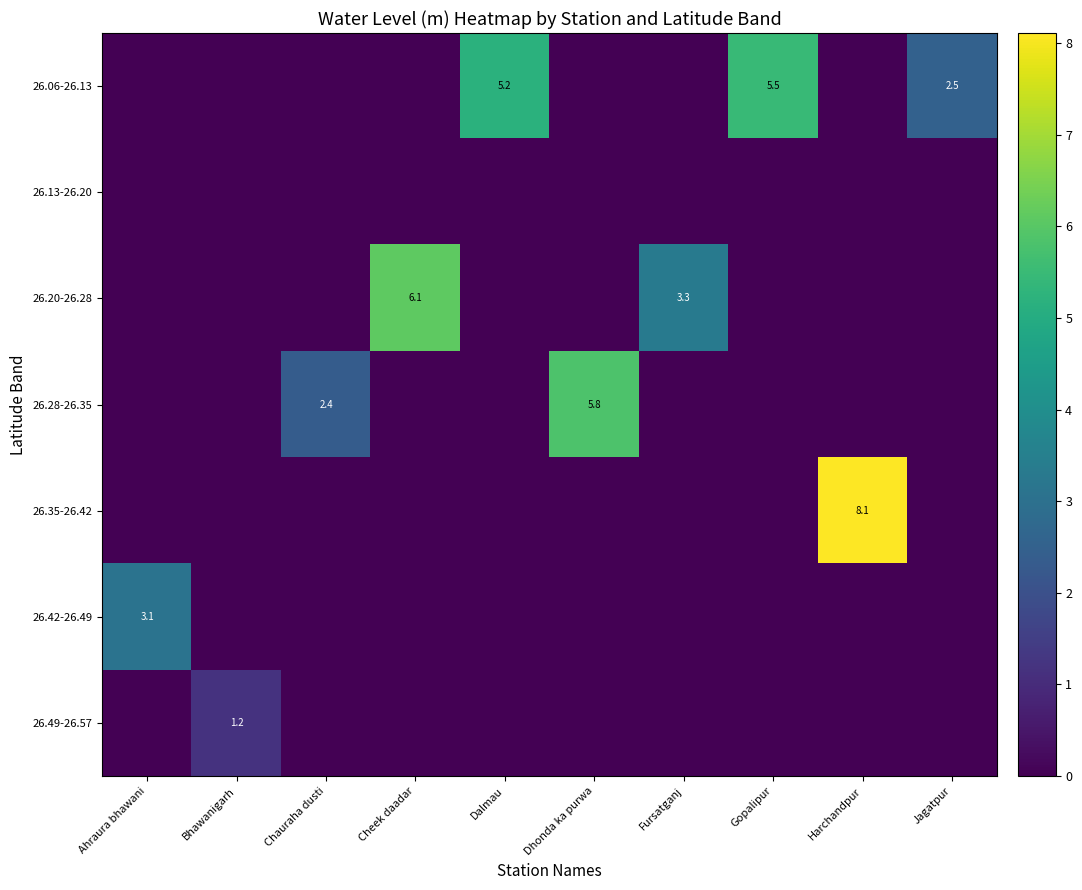

The 26.06-26.13 series shows 3.4 at Jagatpur. True or false?

False